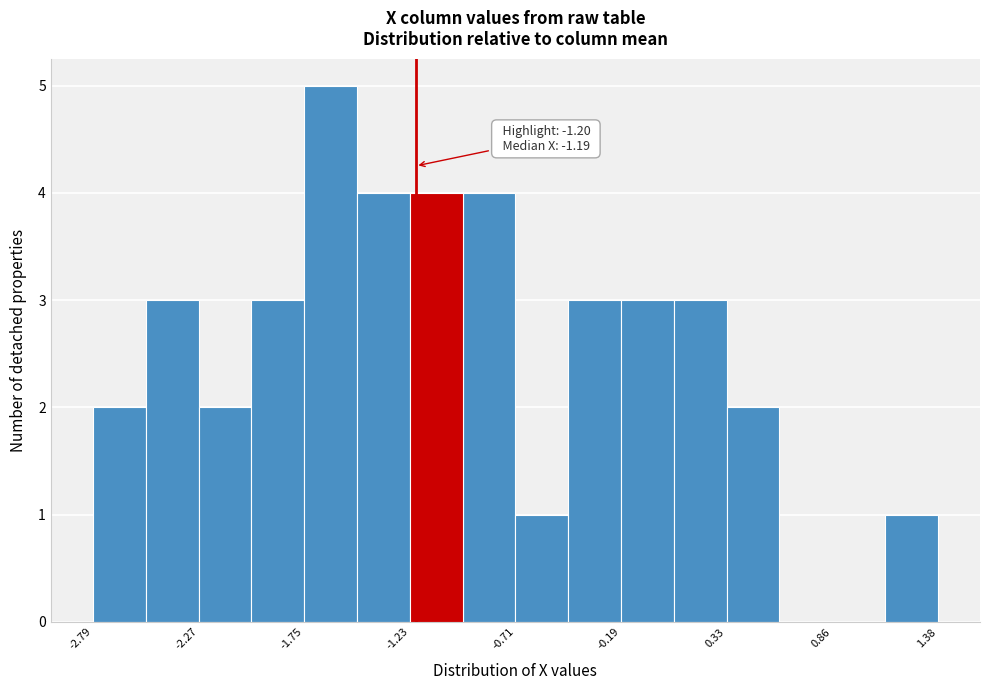

Read against the x-axis, roughly where is the centre of the tallest bar?

-1.6